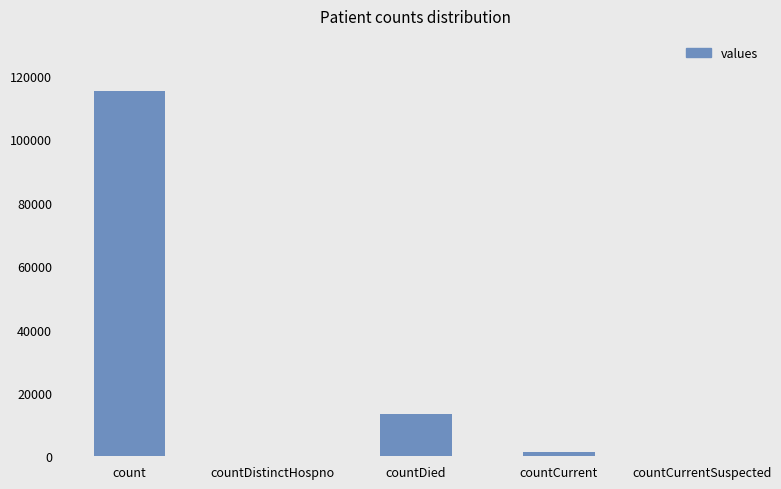

The chart shows a value of -78238 at countCurrentSuspected. True or false?

False